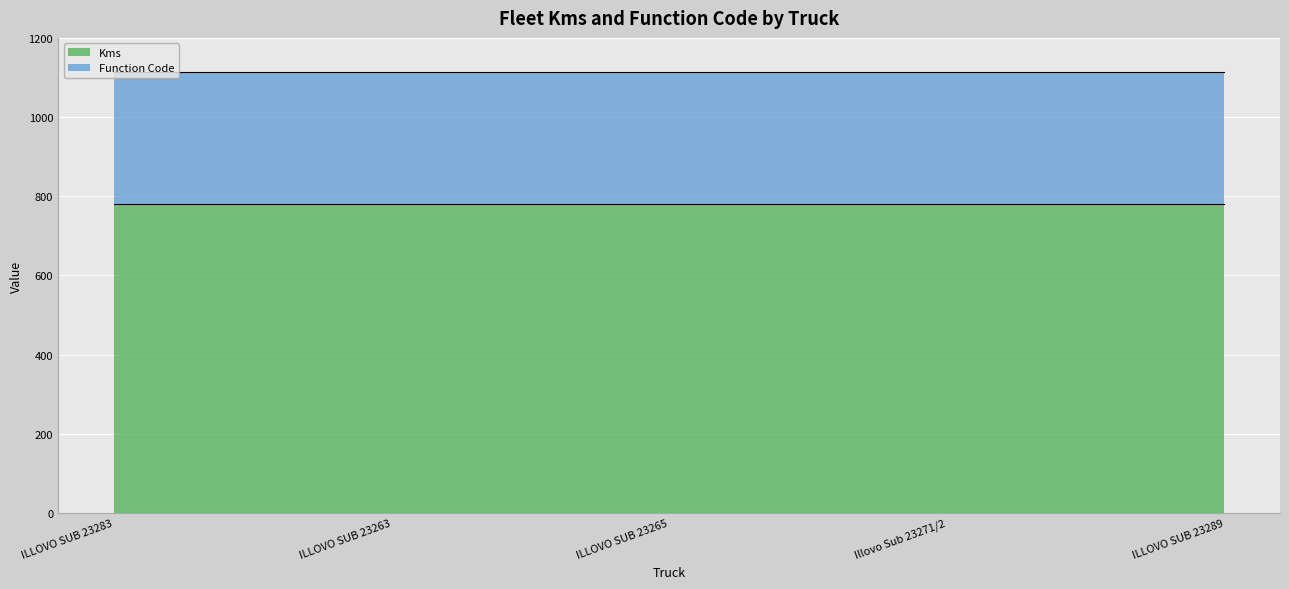

Rank the series by their average value, from lowest to highest.

Function Code, Kms